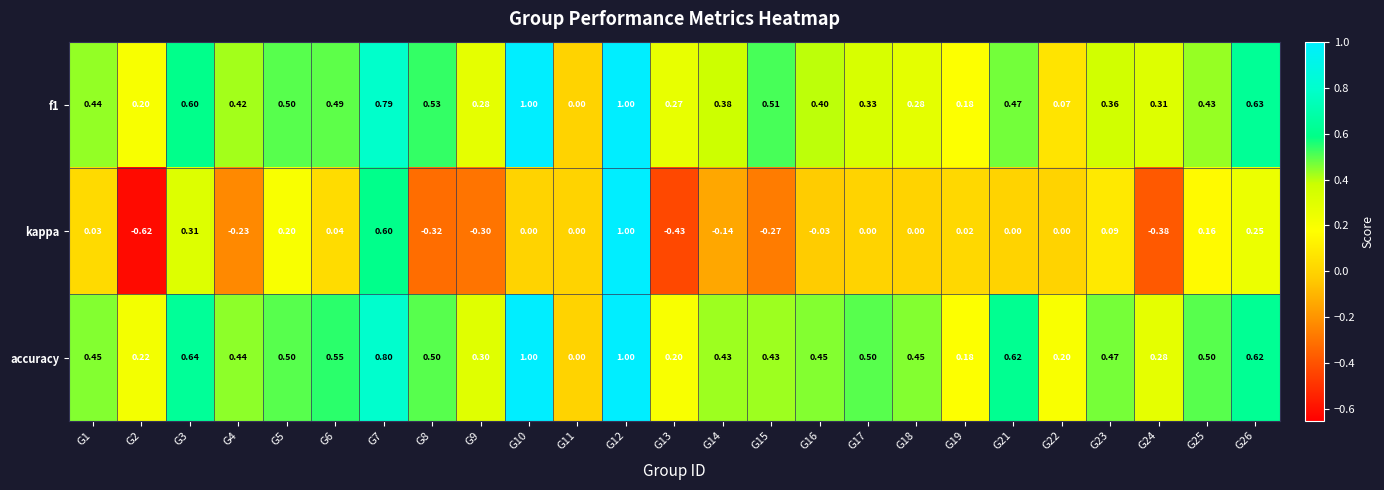

Is the value of accuracy at G10 greater than the value of f1 at G1?

Yes